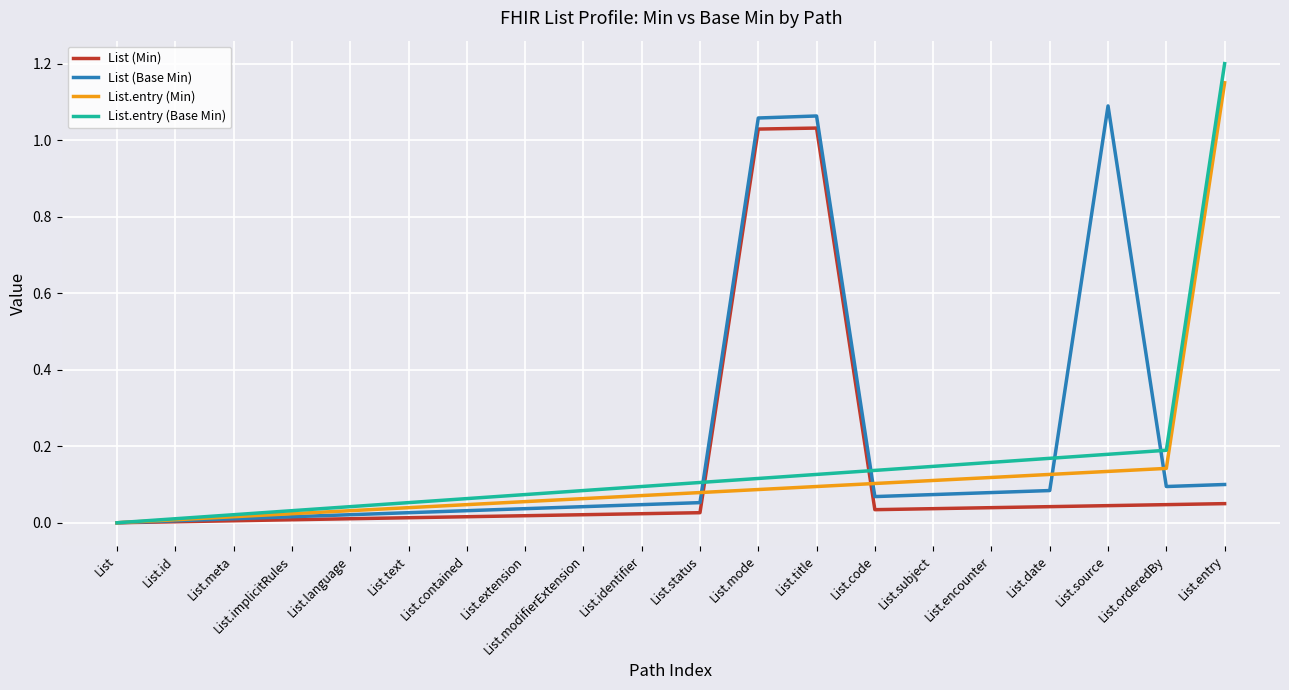

What is the difference between the maximum and second lowest values in the List (Base Min) series?

1.1